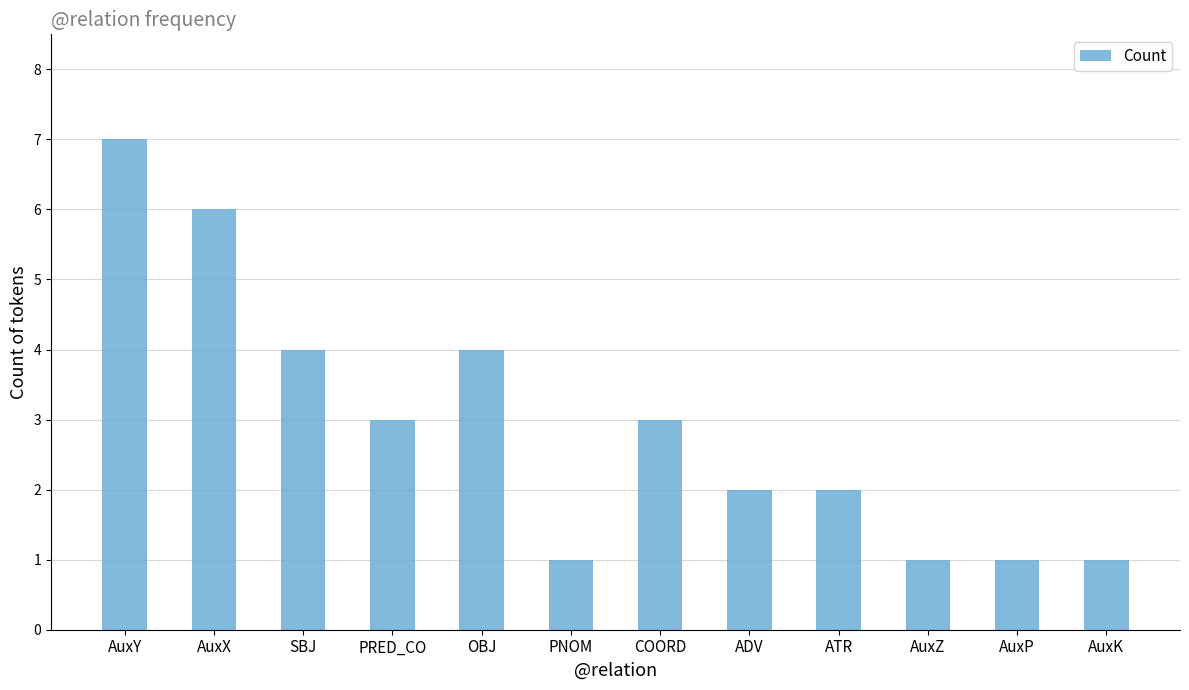

Is it true that the value at ATR is 2?

True